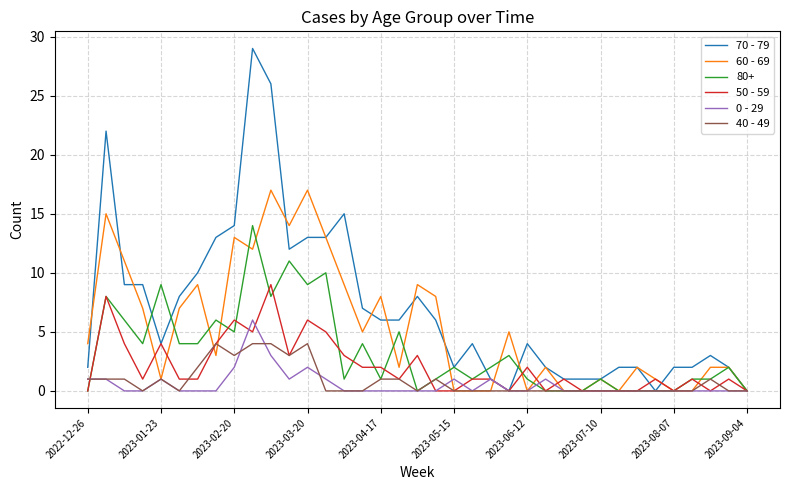

Which series has the largest total across all categories?

70 - 79